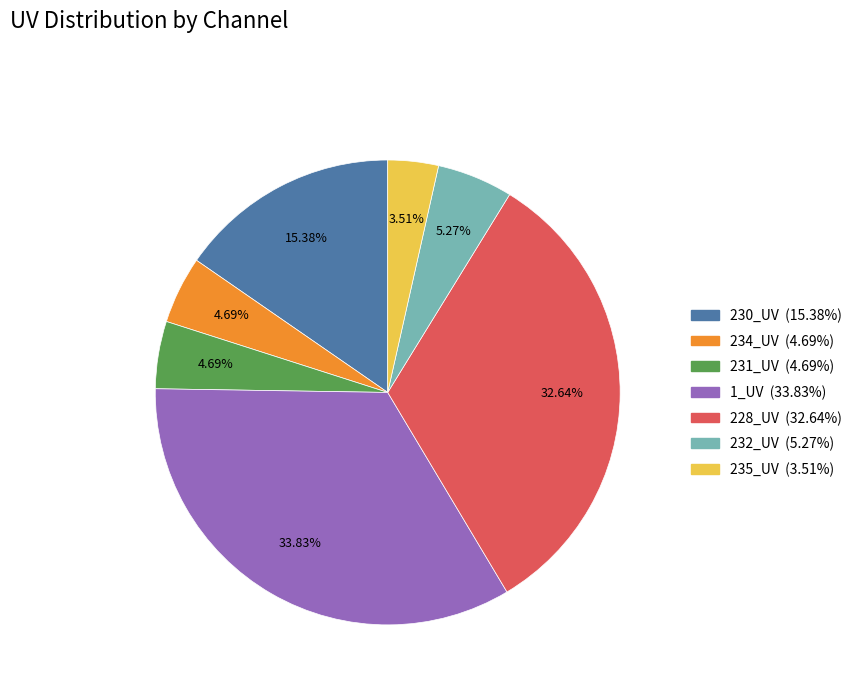

What is the largest slice in the pie chart?

1_UV